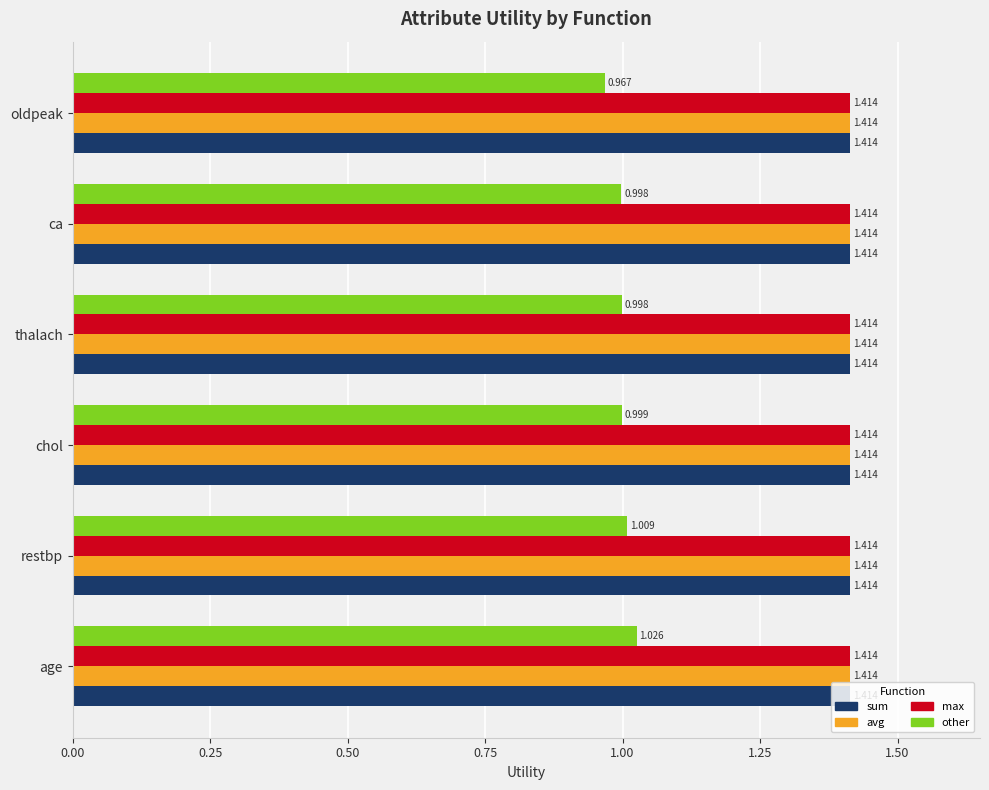

Which series has the widest spread of values?

other